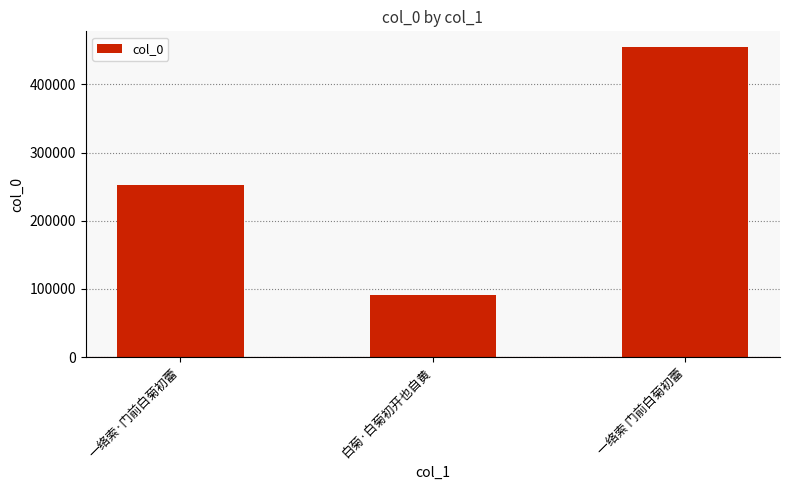

The chart shows a value of 252216 at 一络索·门前白菊初蕾. True or false?

True